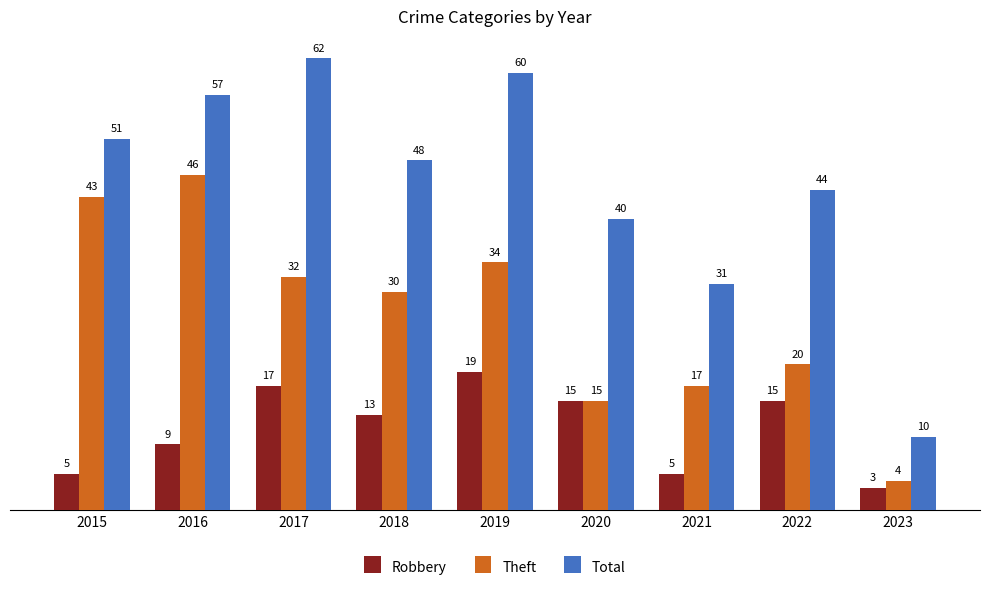

Does the chart contain stacked bars?

No